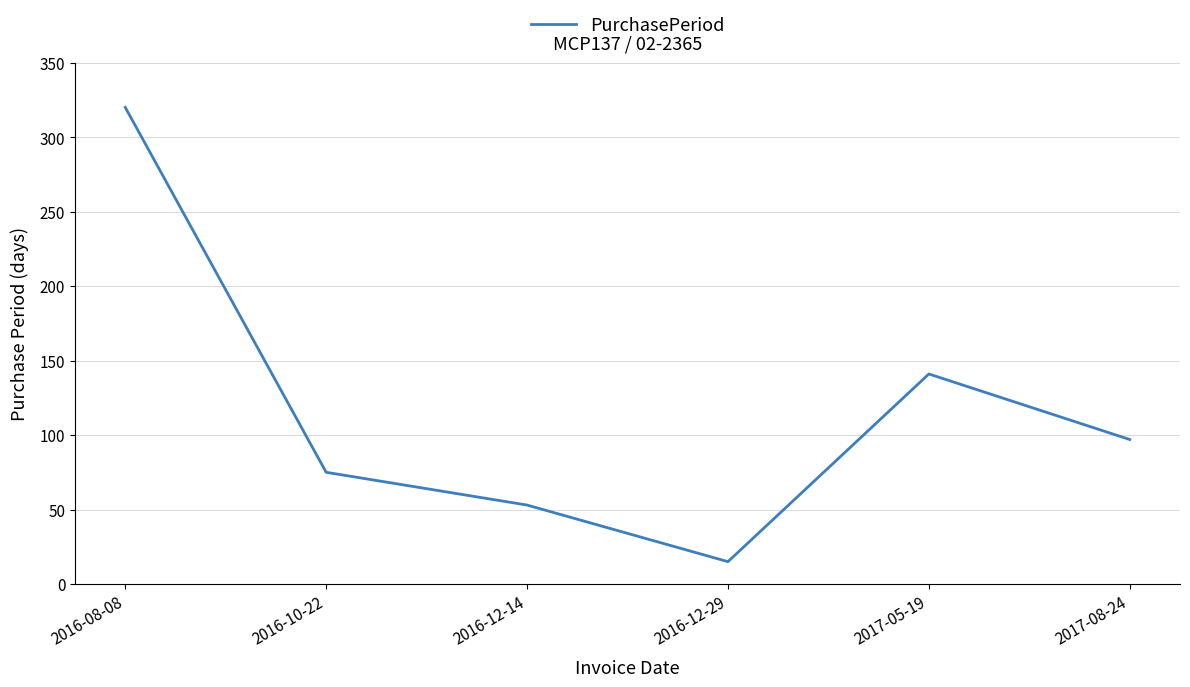

How many distinct data groups are displayed?

1